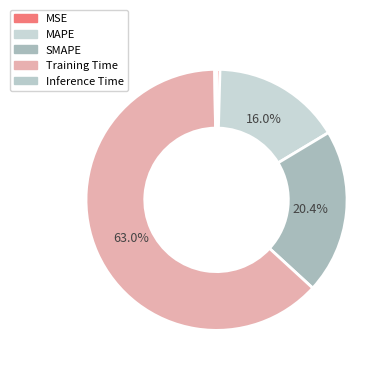

Which category accounts for the majority?

Training Time